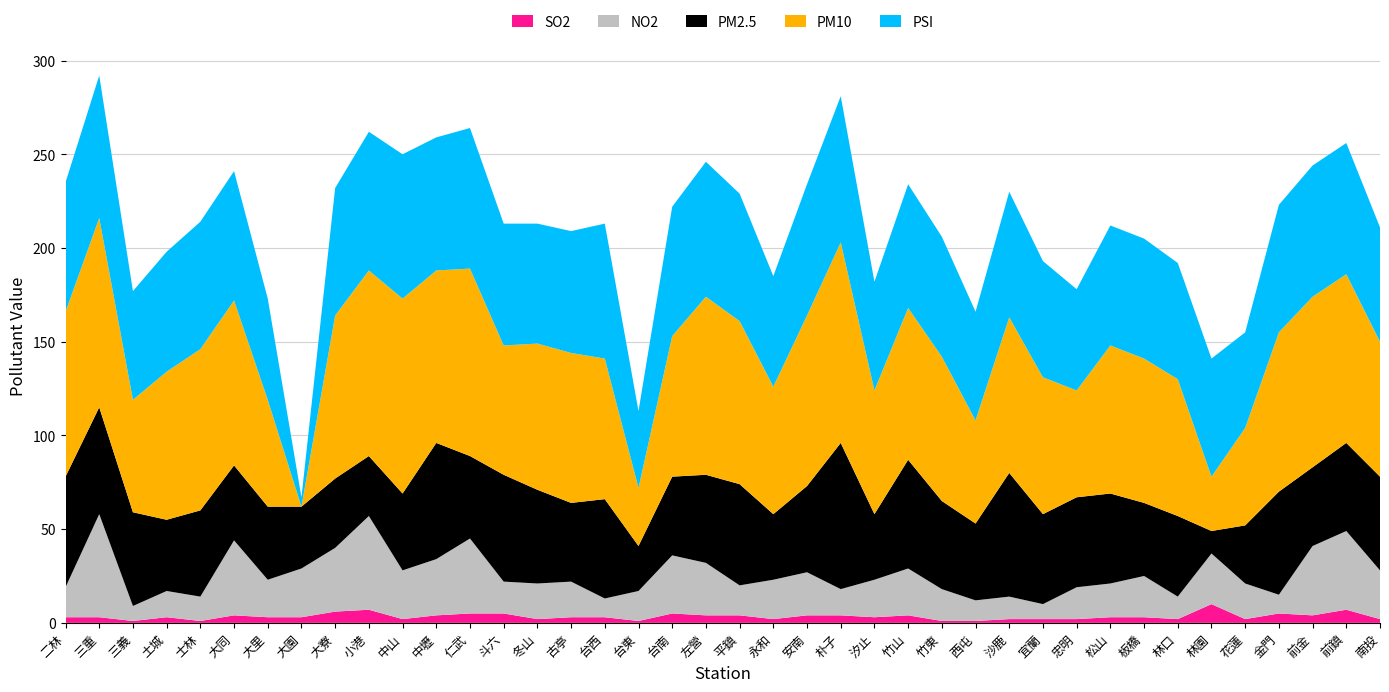

Reading right to left, what are all the values shown in this chart?

SO2: 2	7	4	5	2	10	2	3	3	2	2	2	1	1	4	3	4	4	2	4	4	5	1	3	3	2	5	5	4	2	7	6	3	3	4	1	3	1	3	3
NO2: 26	42	37	10	19	27	12	22	18	17	8	12	11	17	25	20	14	23	21	16	28	31	16	10	19	19	17	40	30	26	50	34	26	20	40	13	14	8	55	16
PM2.5: 50	47	42	55	31	12	43	39	48	48	48	66	41	47	58	35	78	46	35	54	47	42	24	53	42	50	57	44	62	41	32	37	33	39	40	46	38	50	57	59
PM10: 72	90	91	85	52	29	73	77	79	57	73	83	55	77	81	66	107	91	68	87	95	75	31	75	80	78	69	100	92	104	99	87	0	57	88	86	79	60	101	88
PSI: 61	70	70	68	51	63	62	64	64	54	62	67	58	64	66	58	78	70	59	68	72	69	41	72	65	64	65	75	71	77	74	68	5	54	69	68	64	58	76	69